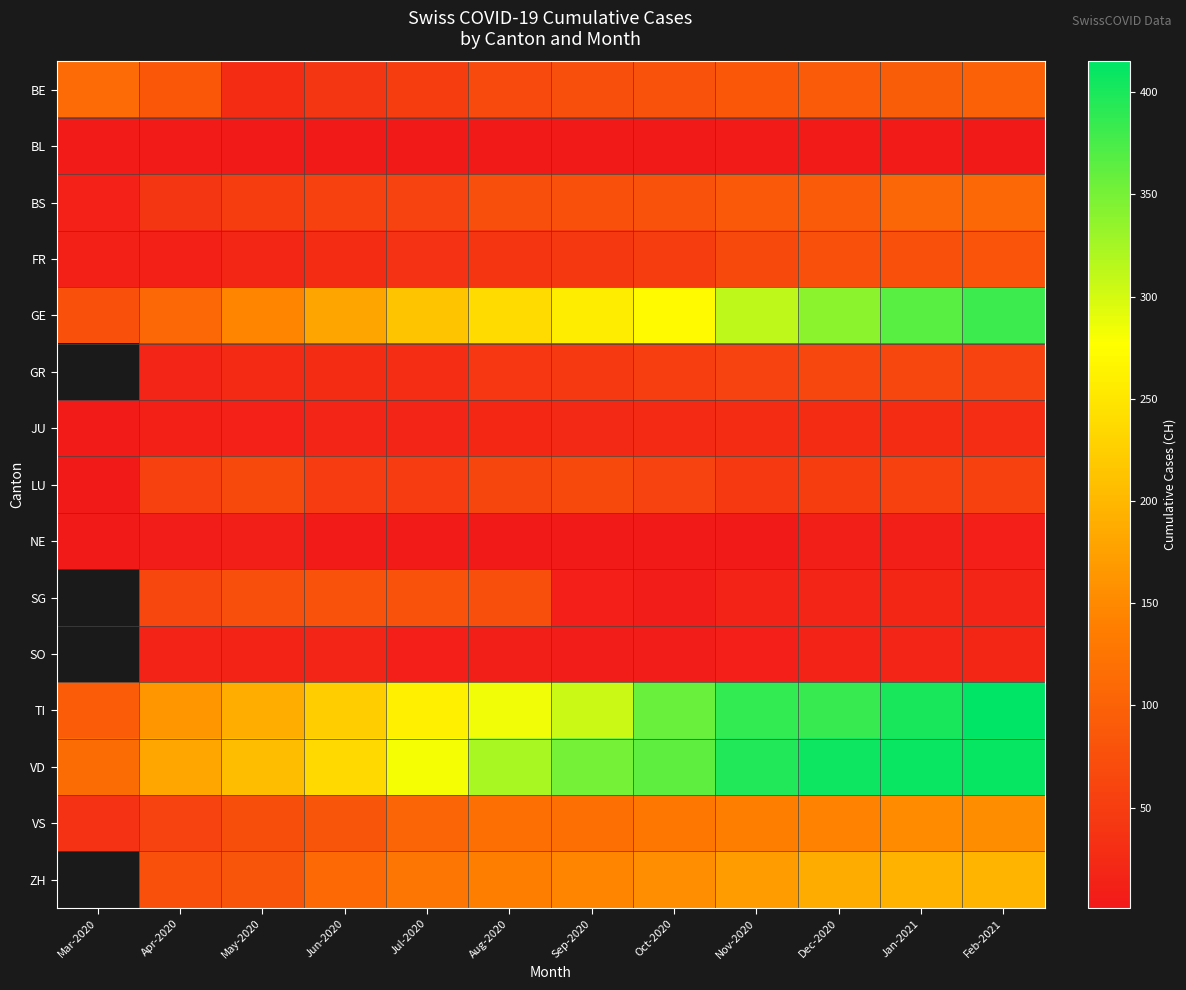

Between Jun-2020 and Nov-2020, which series saw the biggest shift?

TI